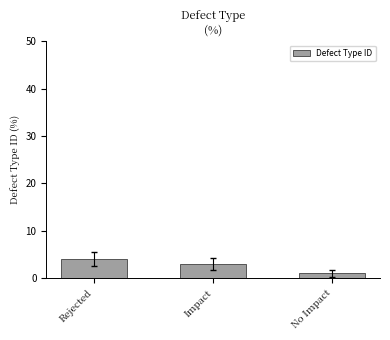

Are the bars grouped side by side (vs. stacked)?

No